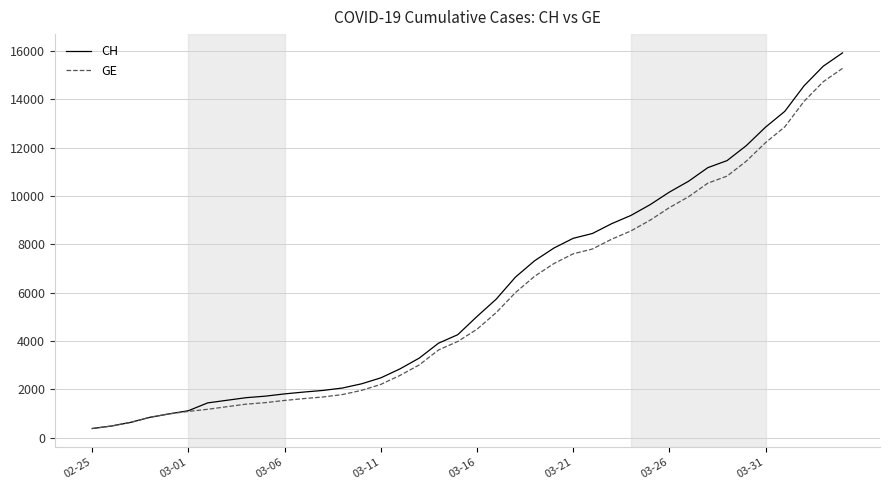

Which series has the largest range (max minus min)?

CH